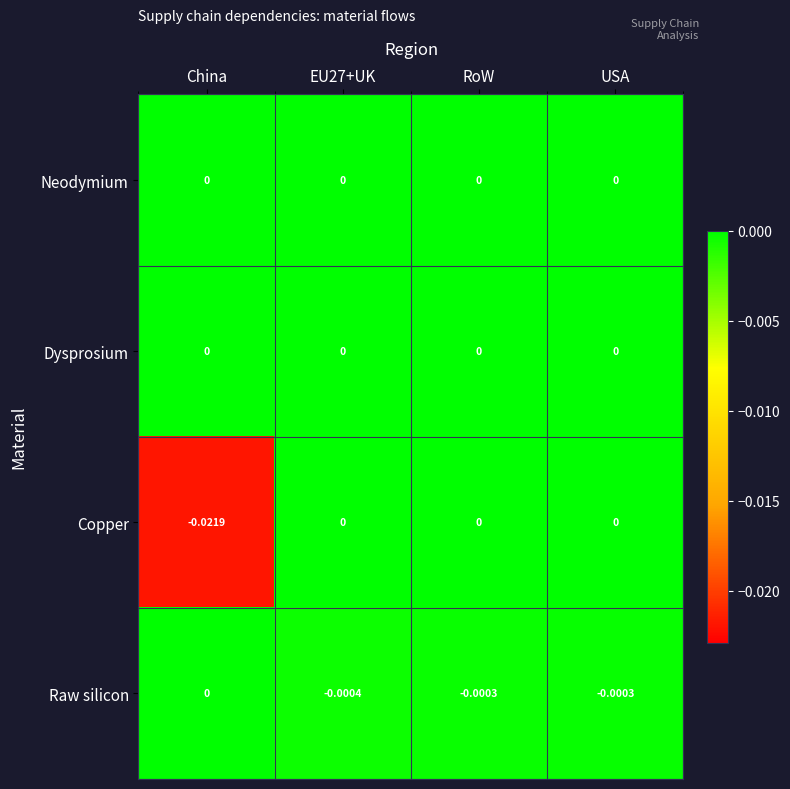

Is the value of Neodymium at USA greater than the value of Raw silicon at RoW?

Yes